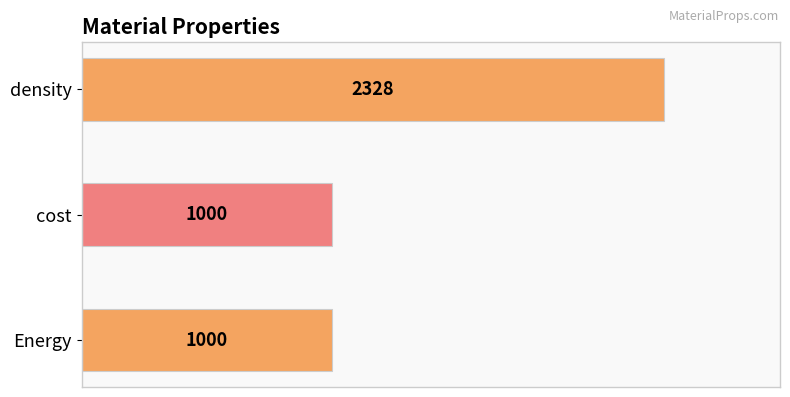

How many bars are there in total?

3